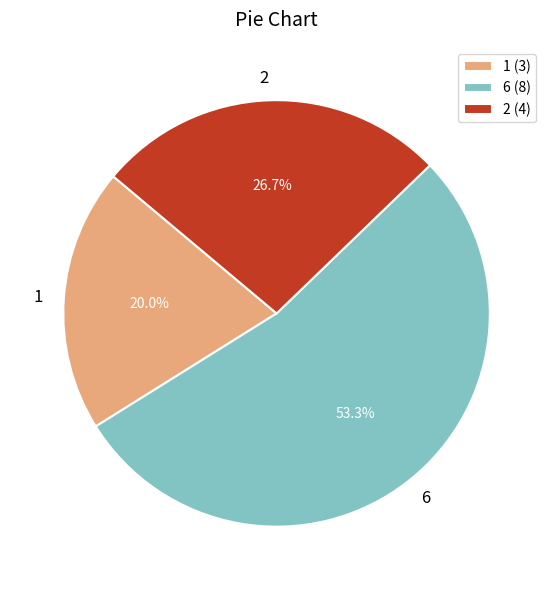

Combined, what portion of the pie is 1 and 6?

73.3%